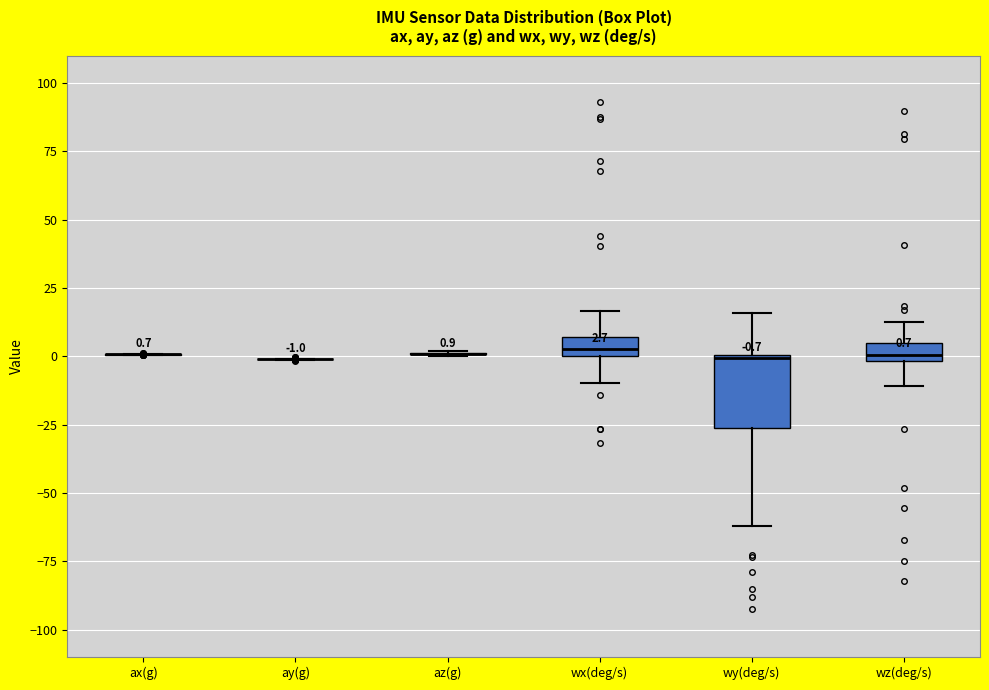

Comparing the boxes themselves (not the whiskers), which one is the tallest?

wy(deg/s)